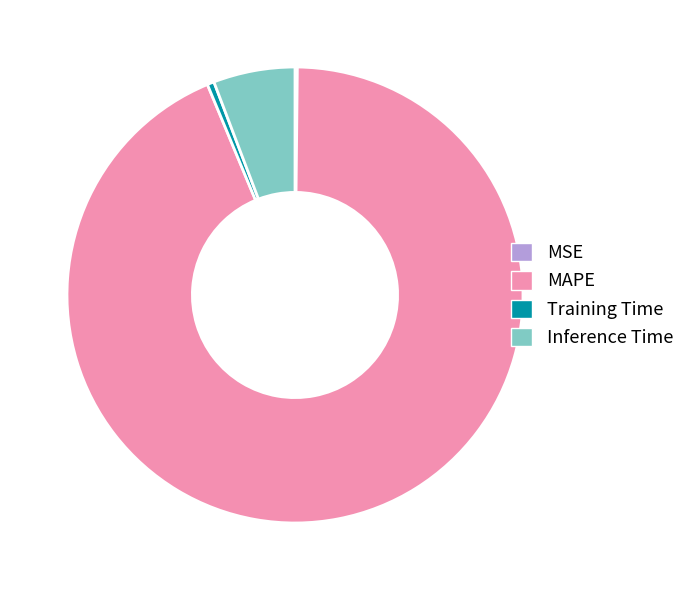

True or false: Inference Time accounts for 6% of the total.

True